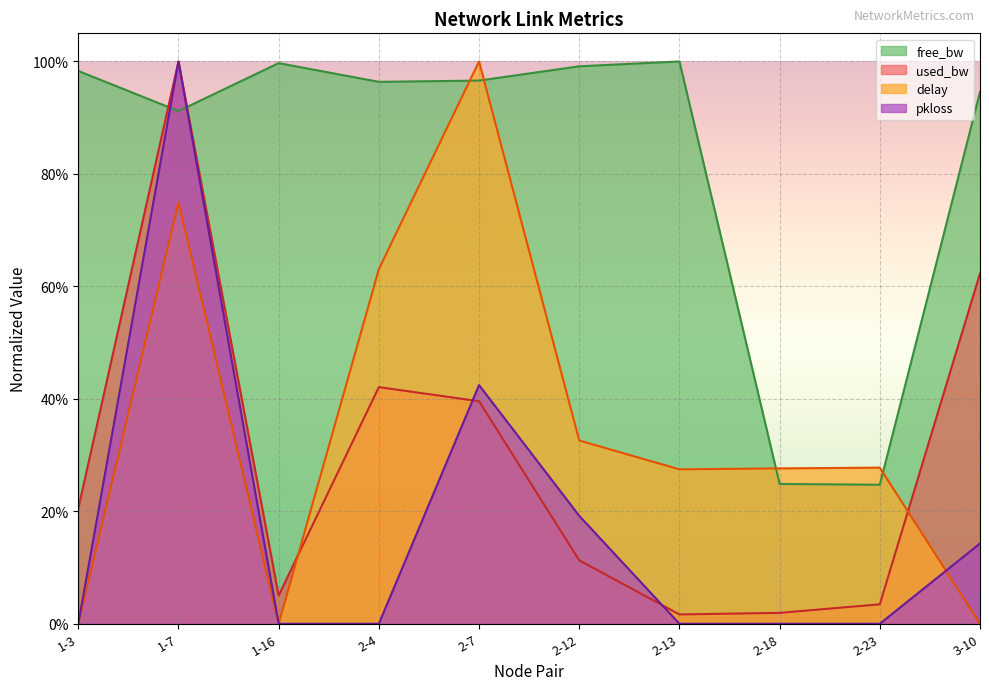

At how many categories does at least one series exceed 0?

10